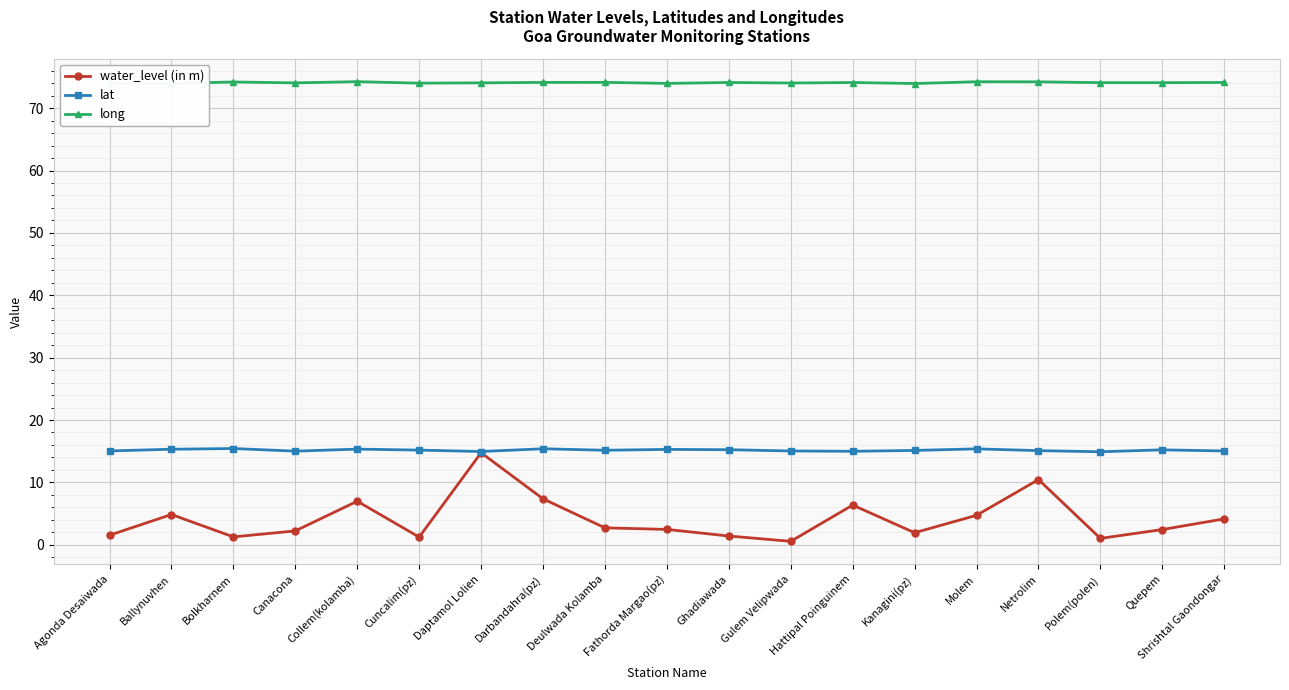

True or false: lat and long cross at least once.

False